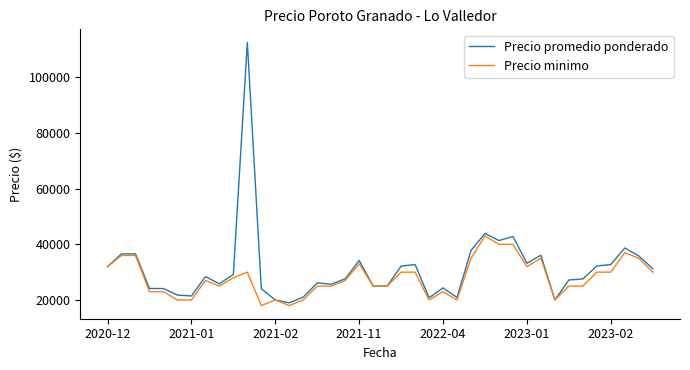

Which series has the widest spread of values?

Precio promedio ponderado